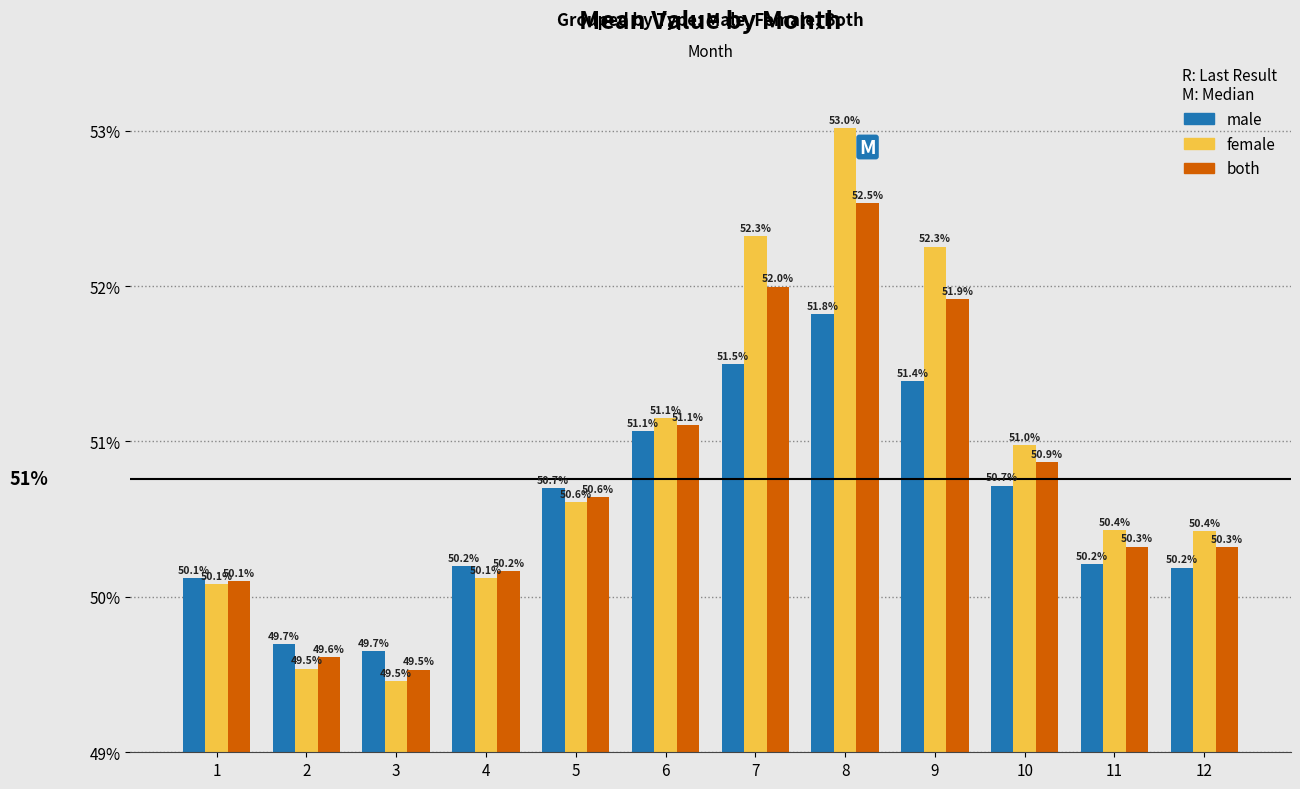

What are all the series names shown in the legend?

male, female, both